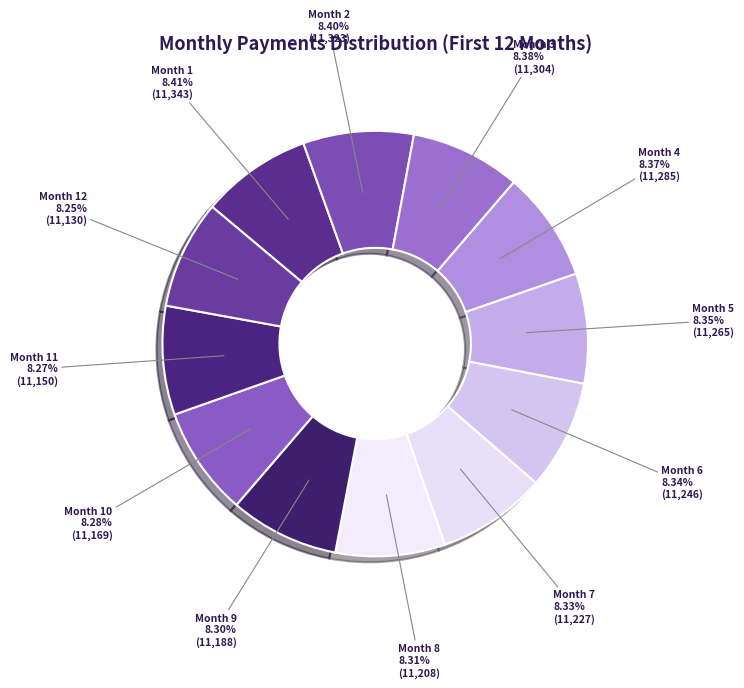

To the nearest percent, what percentage of the pie is Month 4?

8%